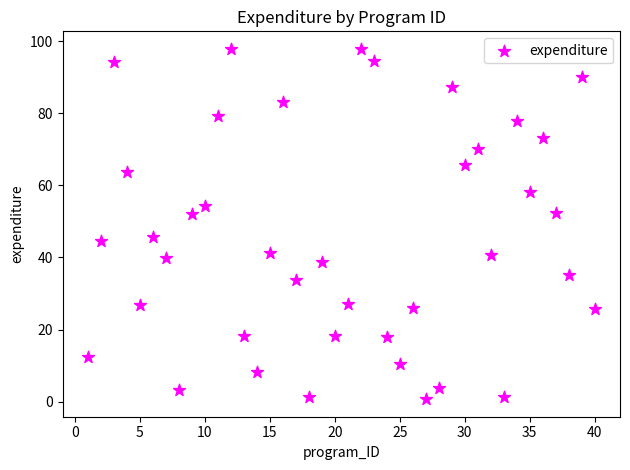

What is the range of X values (max minus min)?

39.0